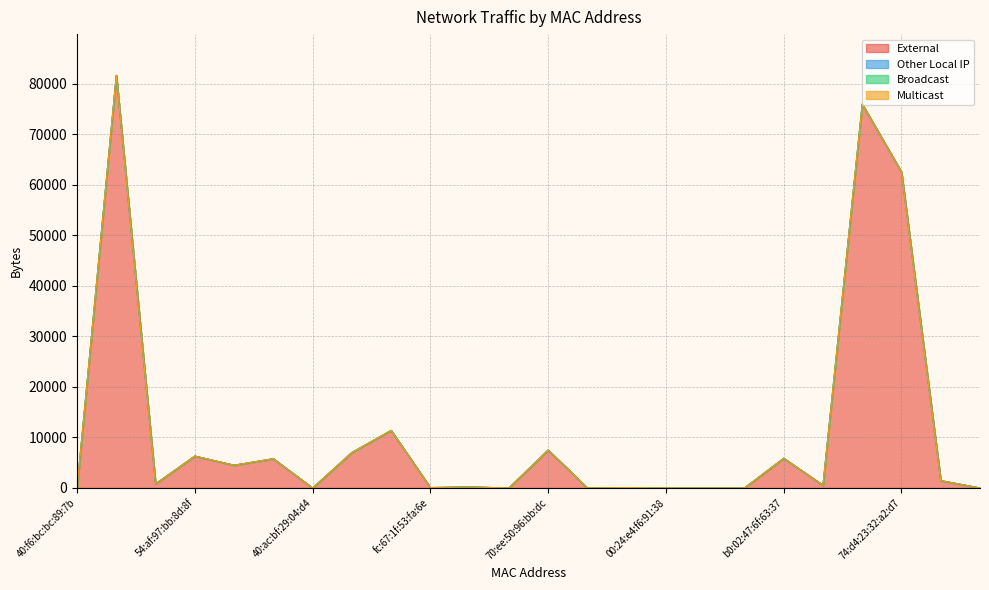

What is the difference between the External values at 90:48:6c:08:da:8a and 00:16:6c:d7:d5:f9?

5789